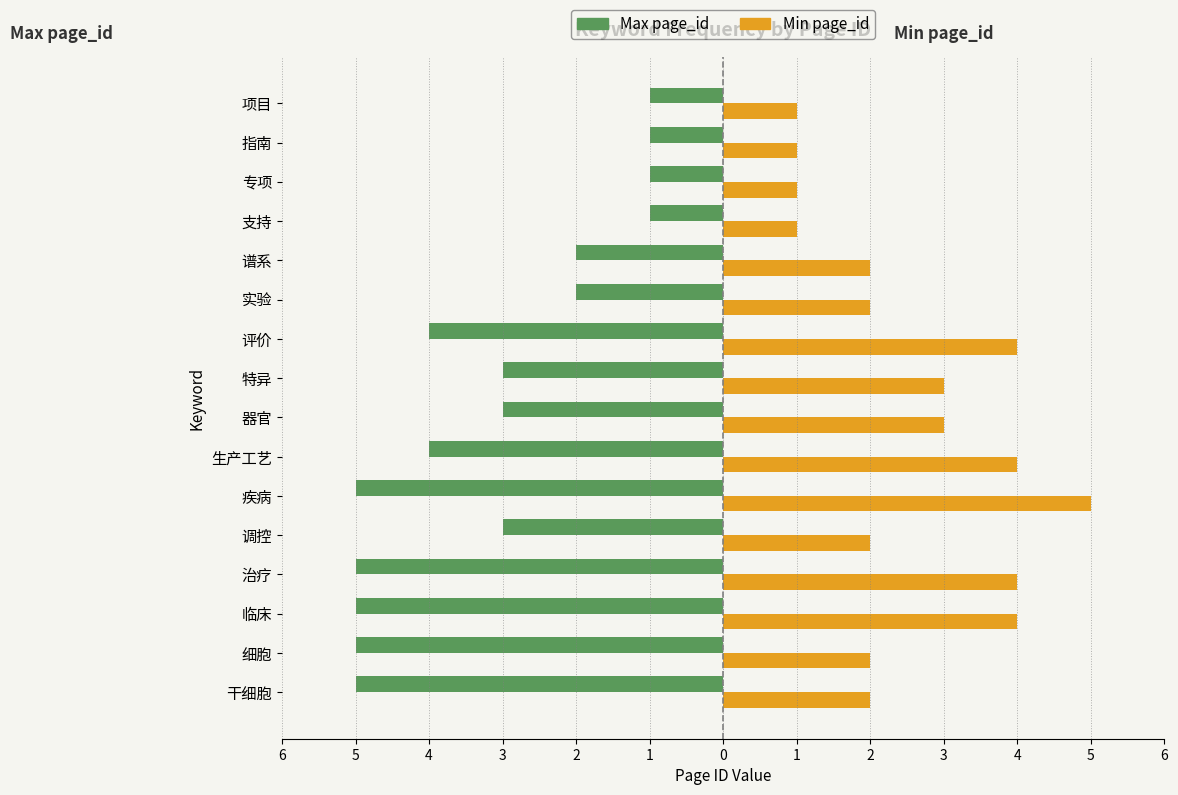

What are all the series names shown in the legend?

Max page_id, Min page_id